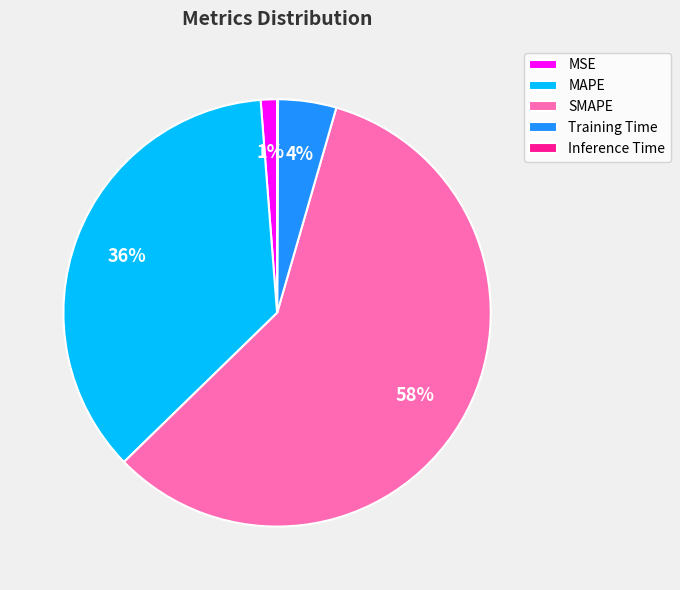

Which category has the biggest portion of the pie?

SMAPE